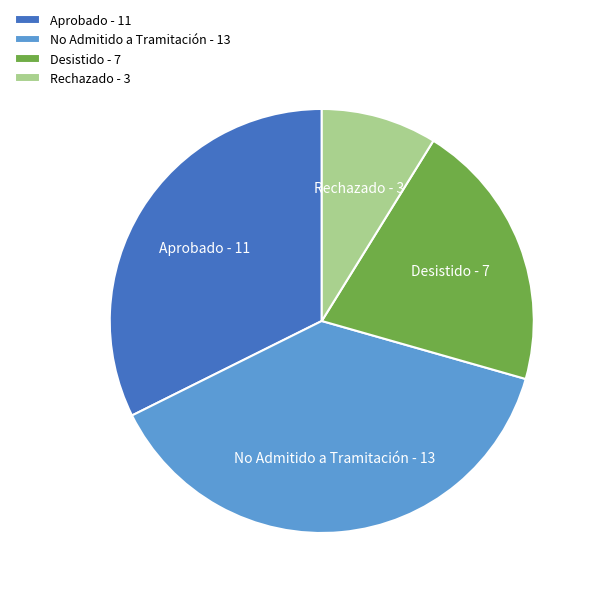

Between Aprobado and Rechazado, which is larger?

Aprobado